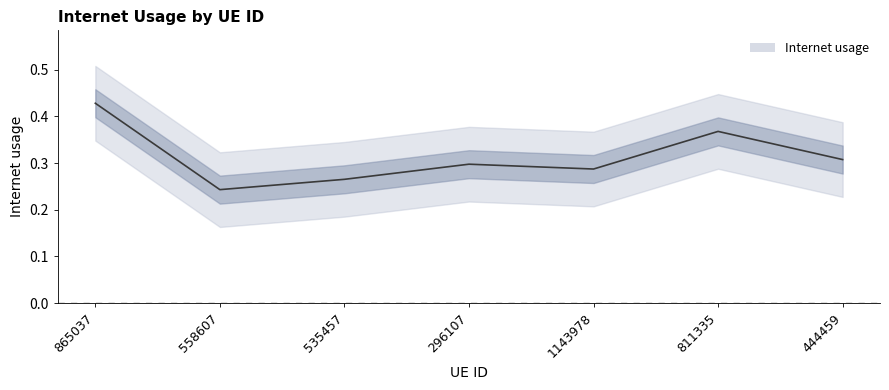

What is the label of the 4th point from the right?

296107